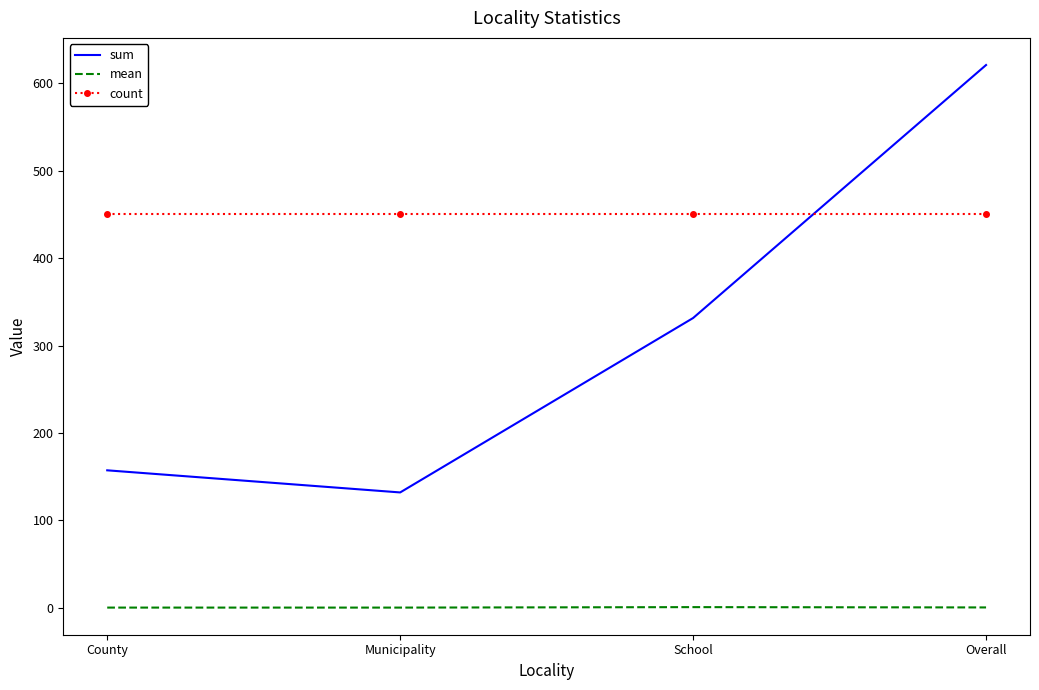

What is the sum of the count values at School and Overall?

902.0